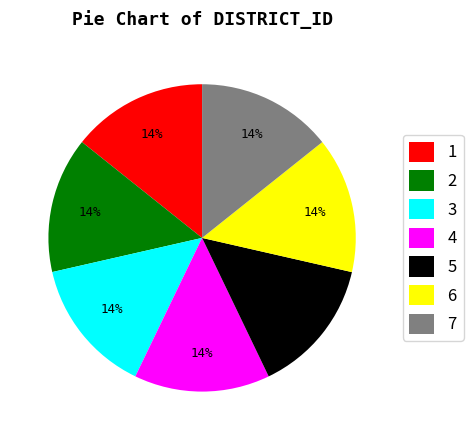

To the nearest percent, what portion does 4 represent?

14%